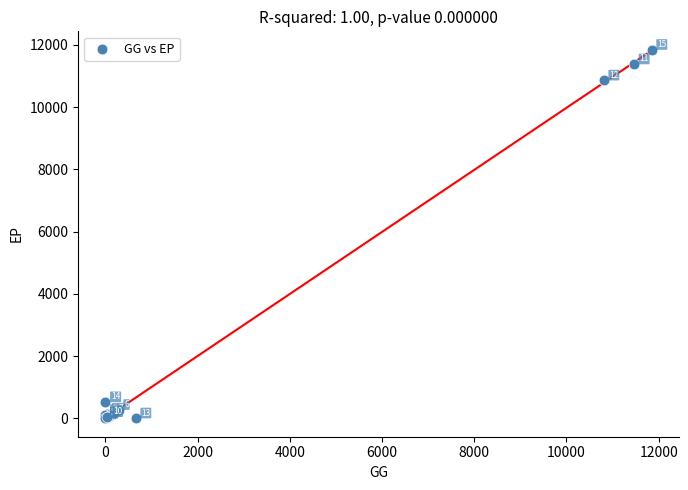

What Y value in the scatter plot is closest to 5920?

10855.6